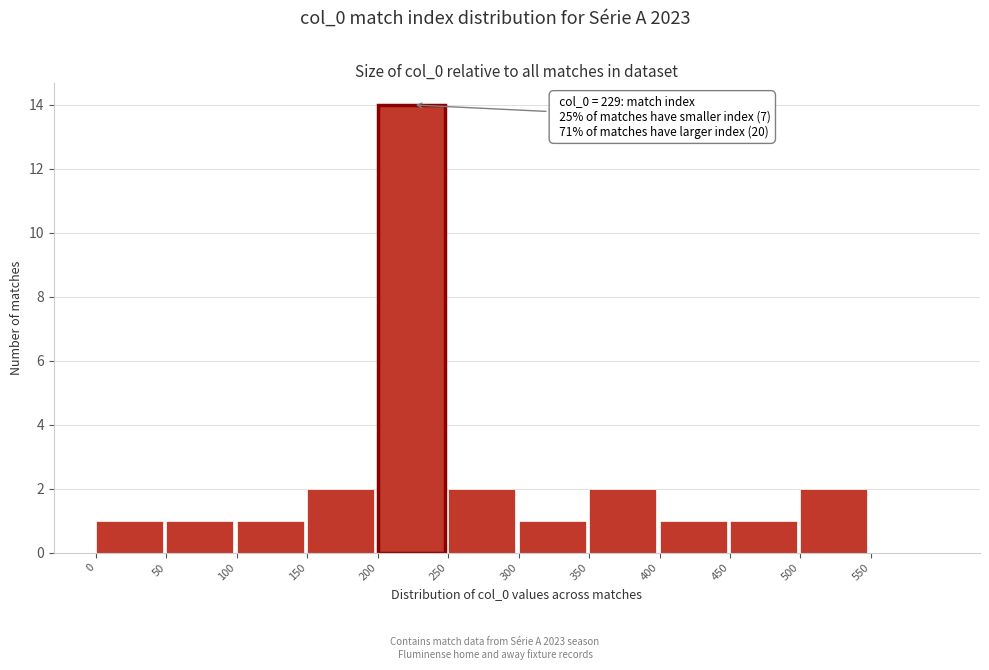

Which range on the x-axis has the tallest bar?

200 to 250